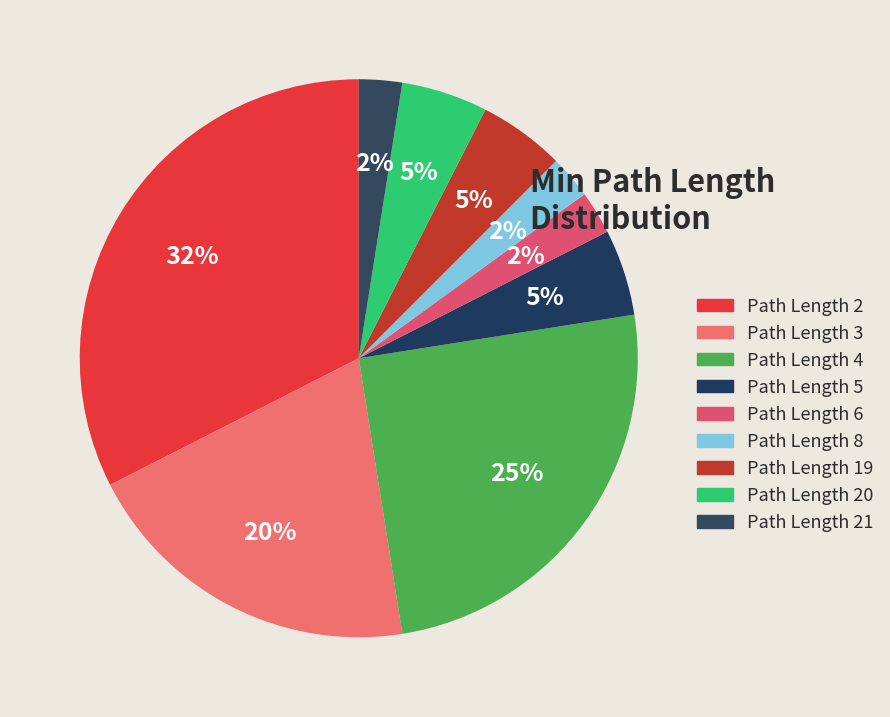

How many segments does this pie chart have?

9